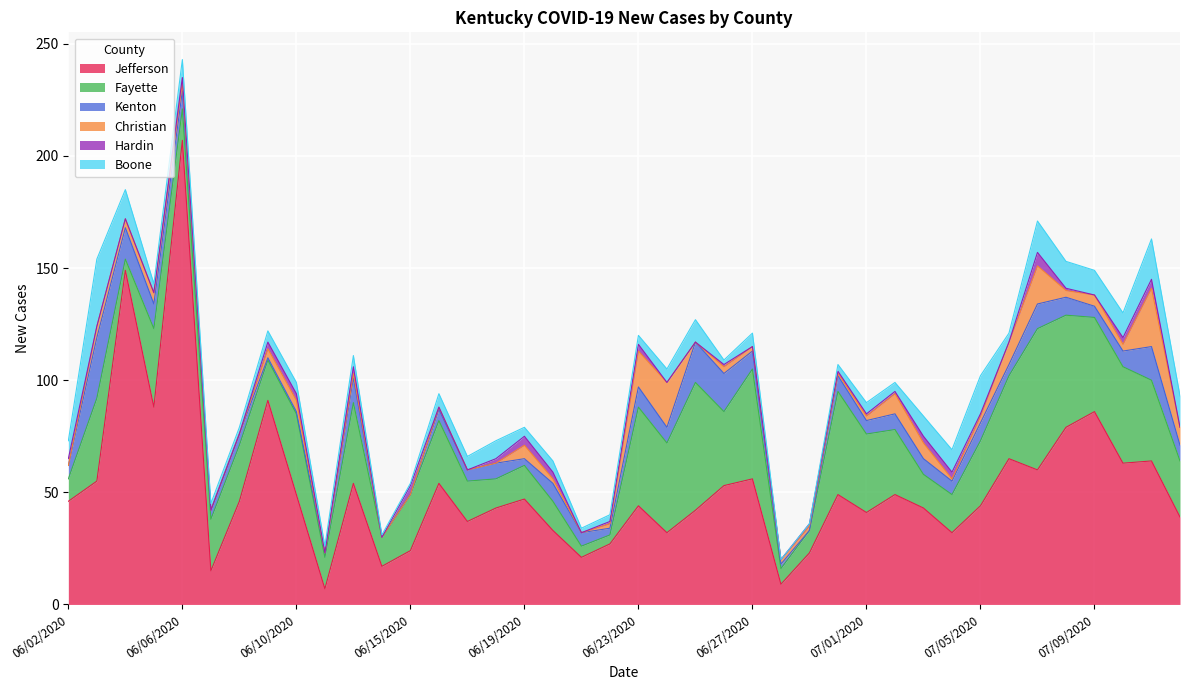

Which category has the lowest value in the Kenton series?

06/14/2020